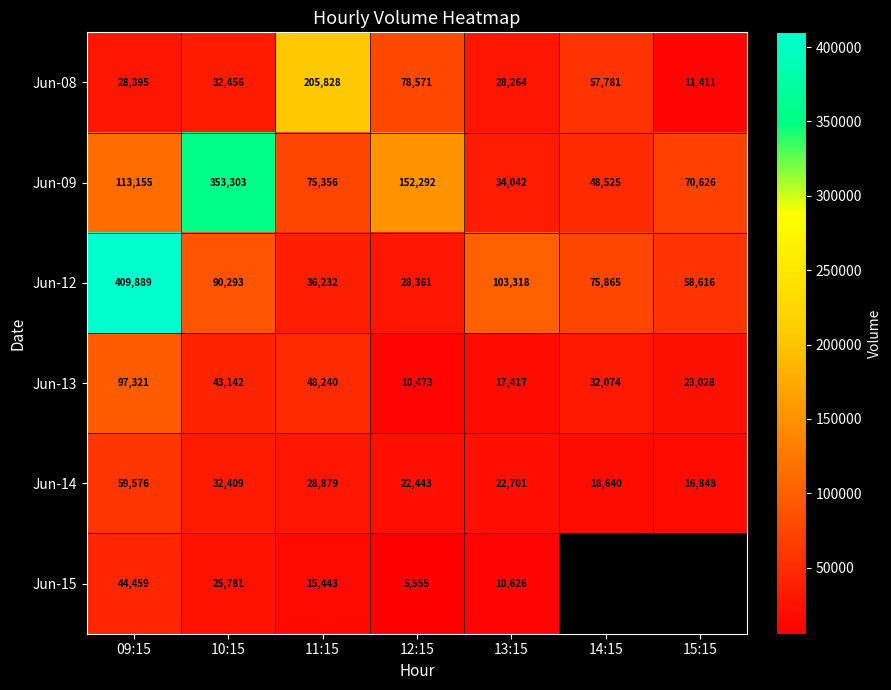

True or false: Jun-12 has a value of 639424.5 at 09:15.

False